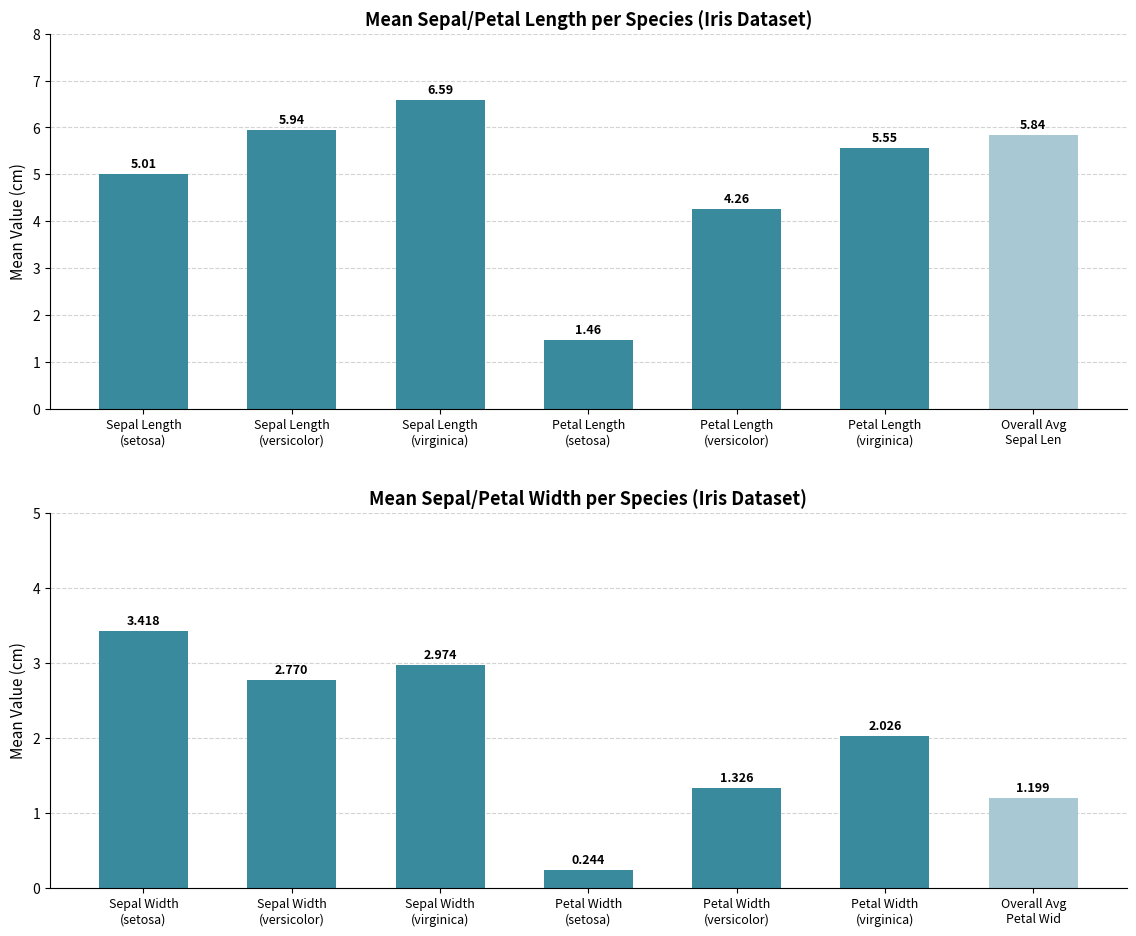

What is the average value of the sepal/petal width series?

2.0